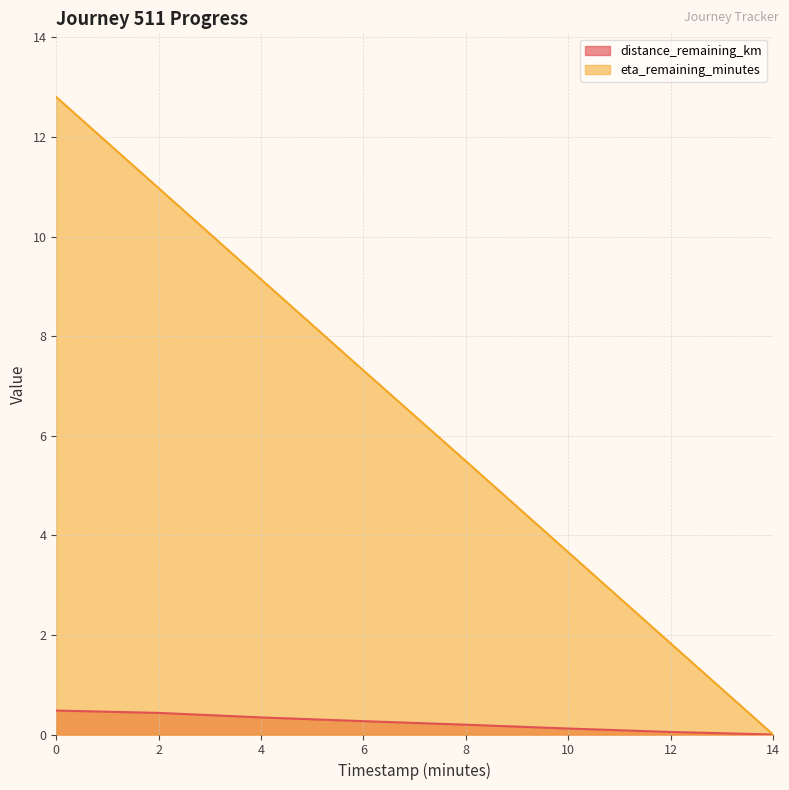

Reading left to right, what are all the values shown in this chart?

distance_remaining_km: 0.0=0.5	2.0=0.4	4.0=0.3	6.0=0.3	8.0=0.2	10.0=0.1	12.0=0.1	14.0=0.0
eta_remaining_minutes: 0.0=12.8	2.0=11.0	4.0=9.1	6.0=7.3	8.0=5.5	10.0=3.7	12.0=1.8	14.0=0.0